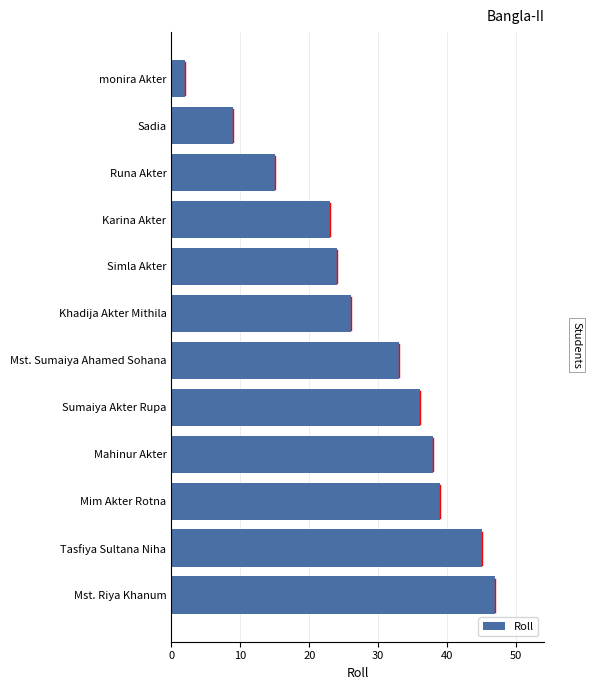

Approximately how many times larger is the value at Mim Akter Rotna compared to Mst. Riya Khanum?

0.8